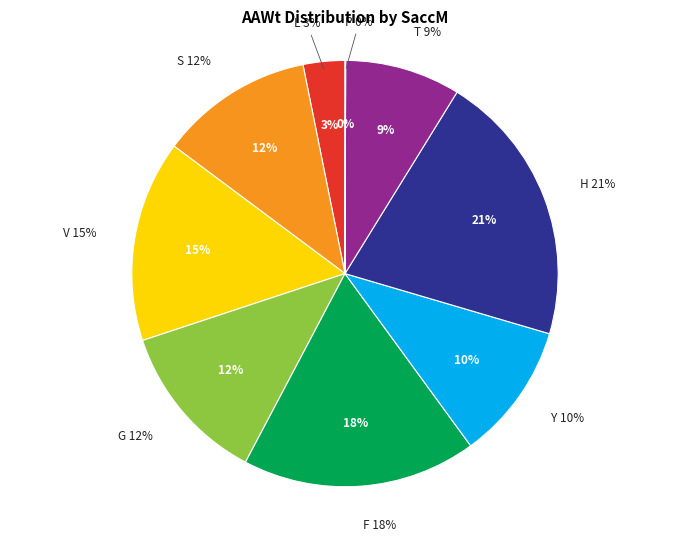

What is the smallest slice in the pie chart?

N